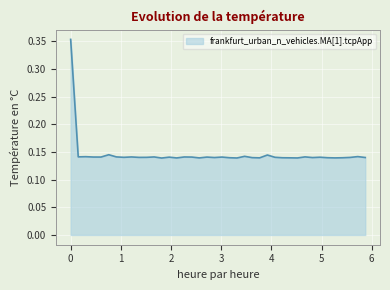

Does the chart have visible grid lines?

Yes